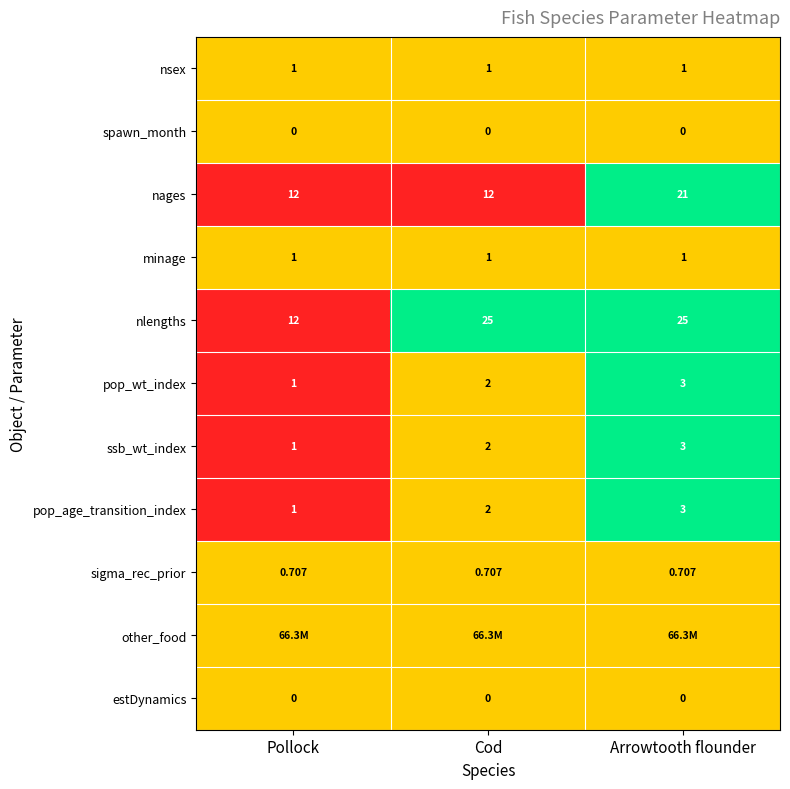

Where is ssb_wt_index nearest to the value 2?

Cod